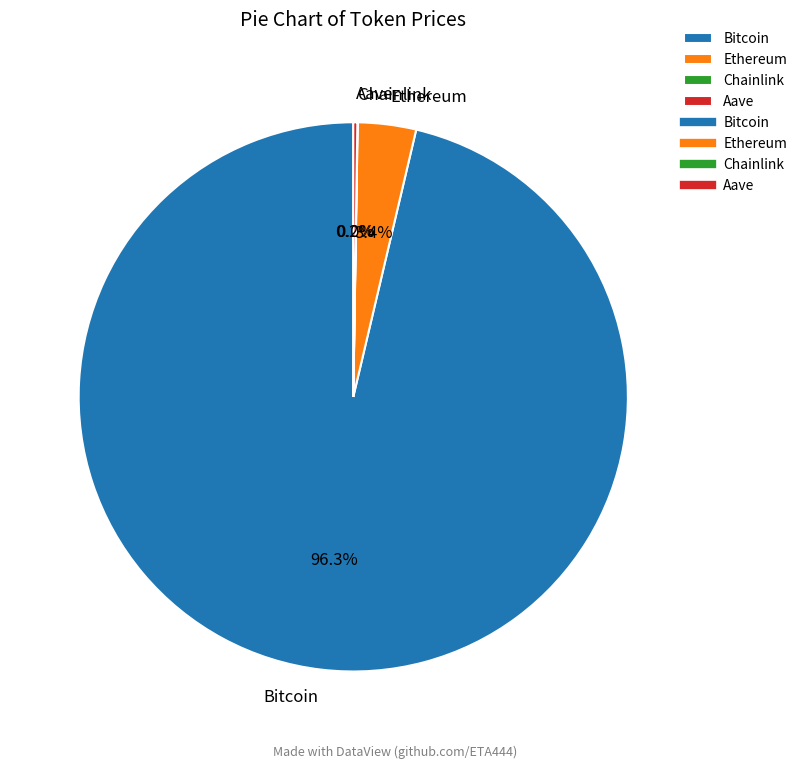

What portion of the pie excludes Ethereum?

96.6%